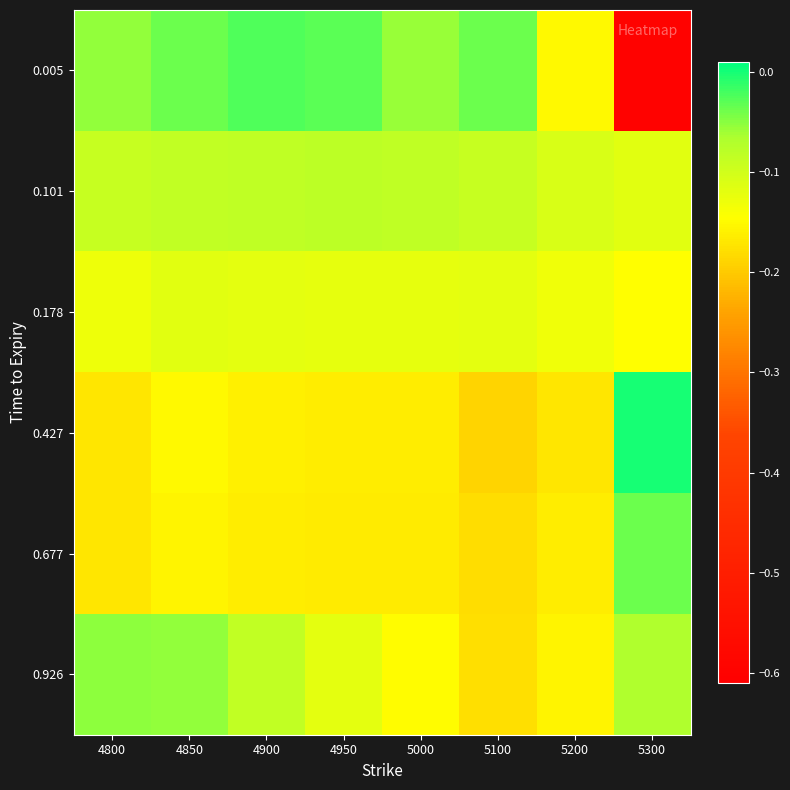

Which series has the widest spread of values?

0.005